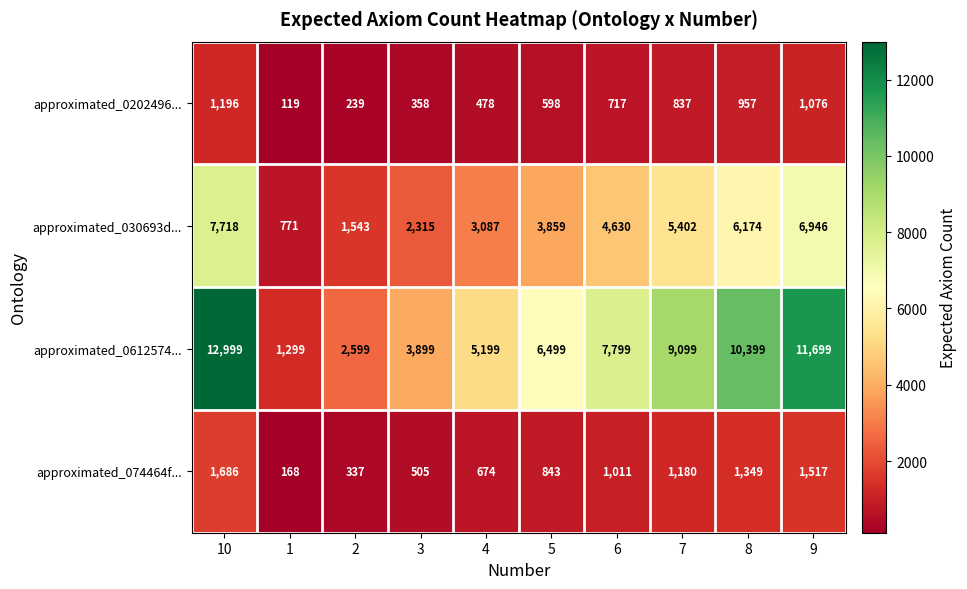

How many approximated_0202496... values are between 358 and 957?

6